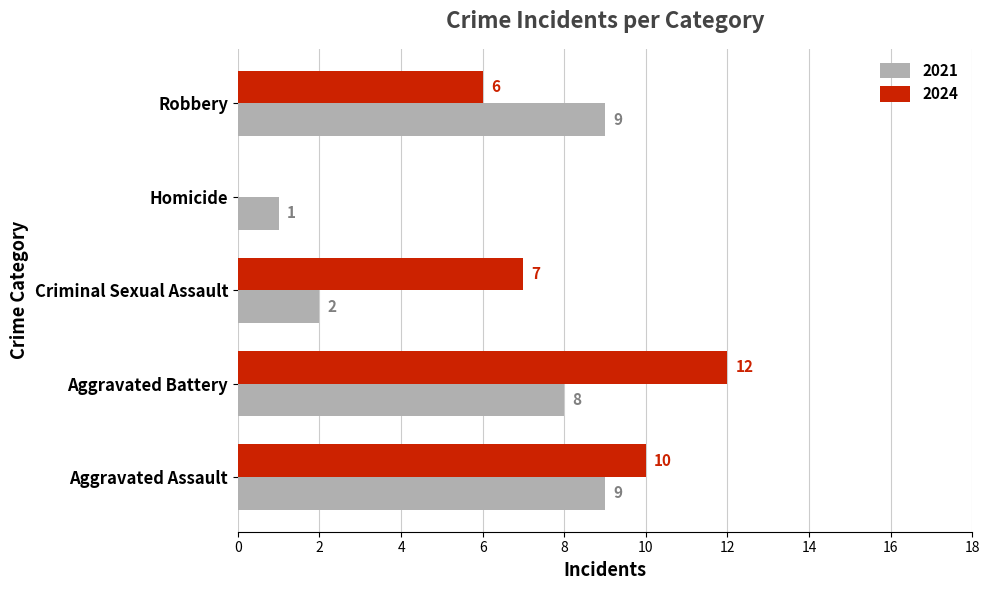

What is the maximum value shown in the chart?

12